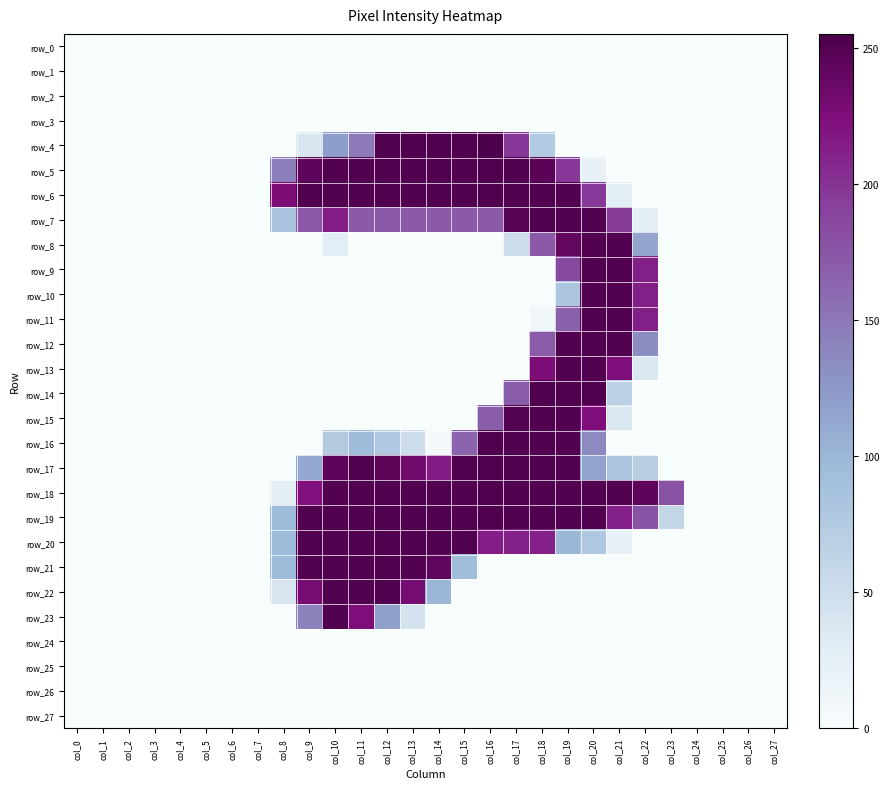

How many categories are shown in the chart?

28